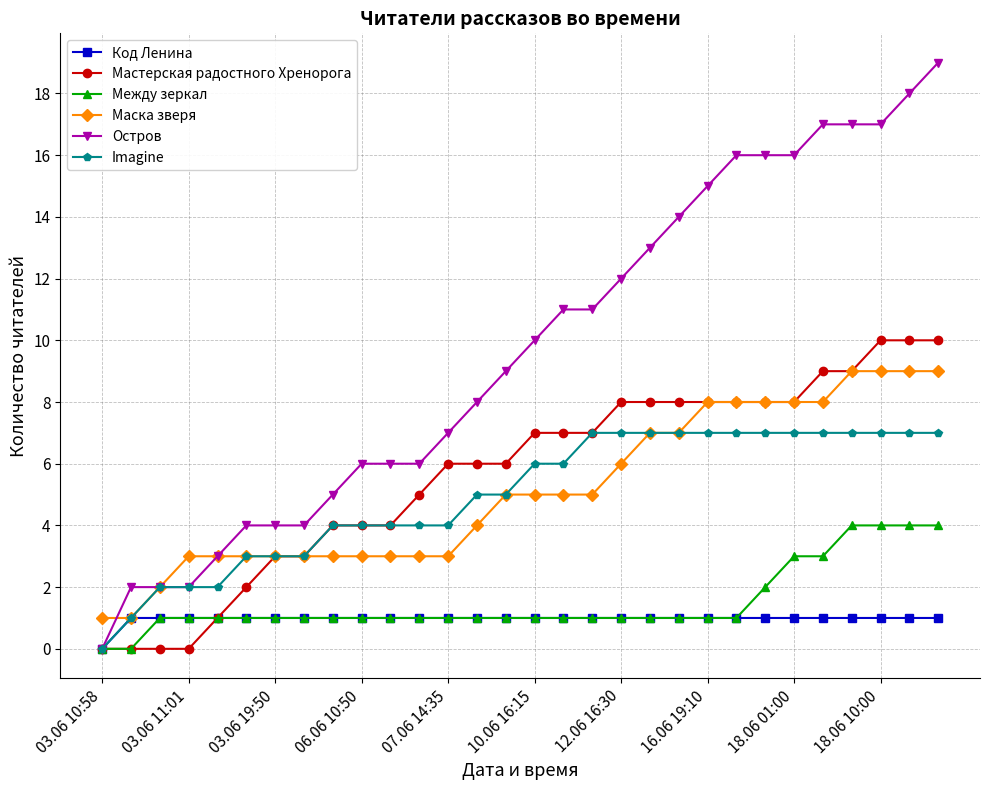

True or false: Маска зверя and Остров cross at least once.

True